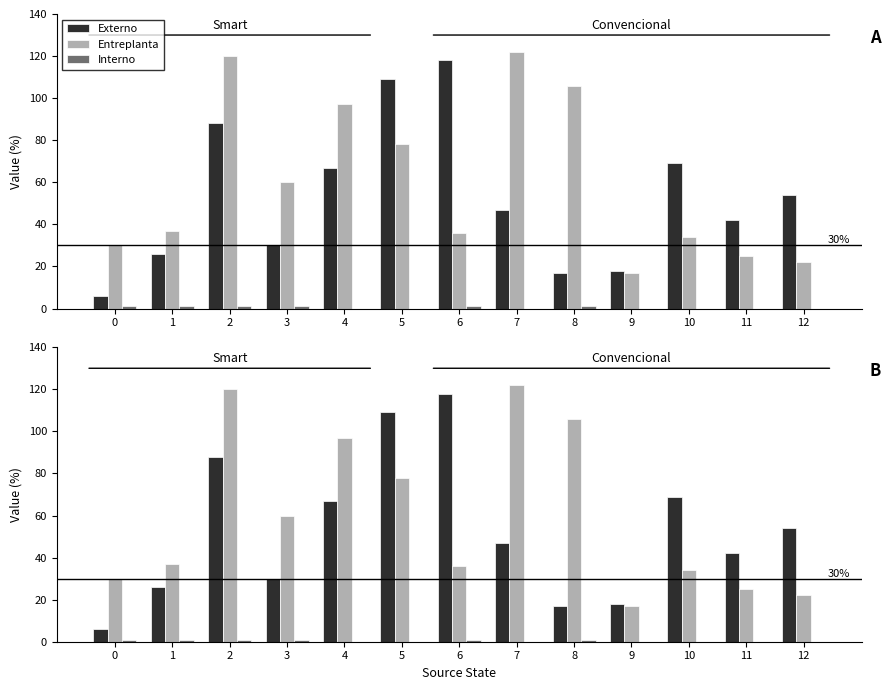

What is the value of the Interno bar at the 1st from the left?

1